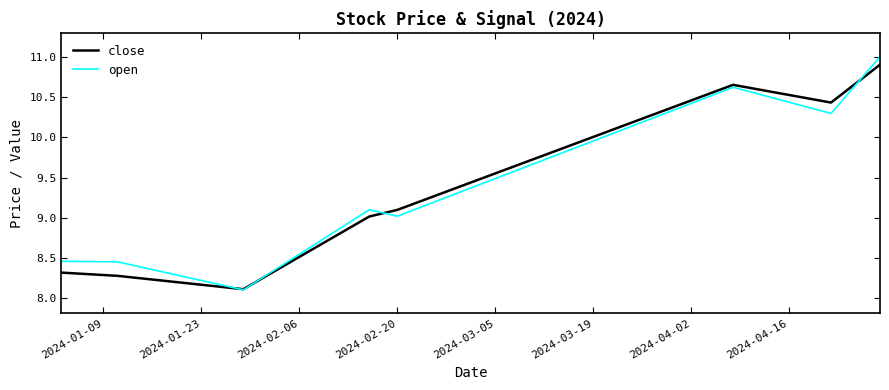

What is the maximum value shown in the chart?

11.0